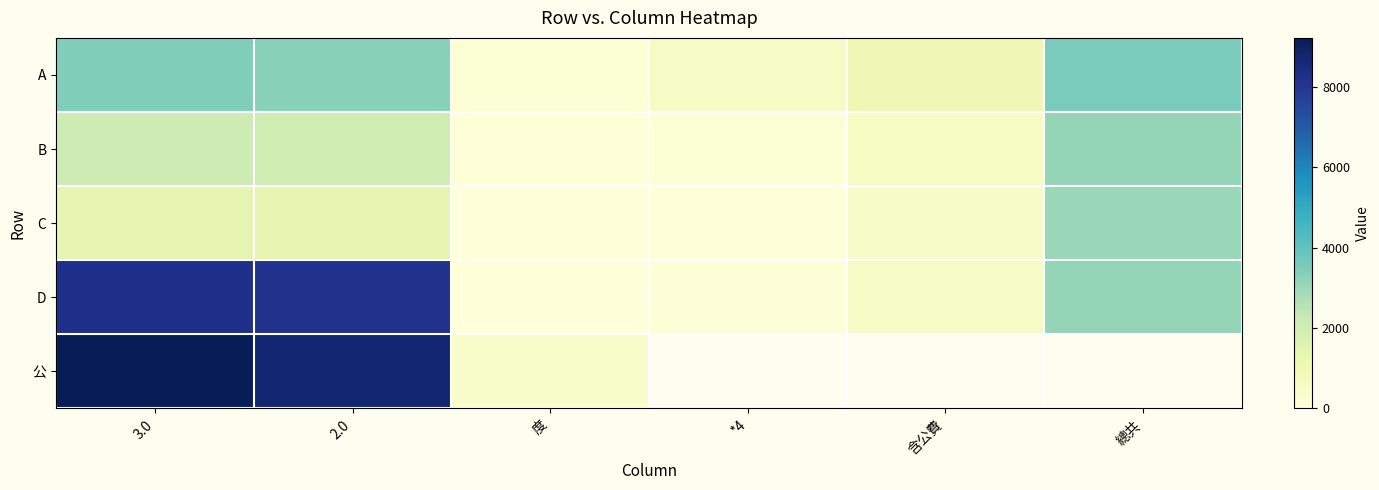

What value does the D series have at 總共?

3102.0